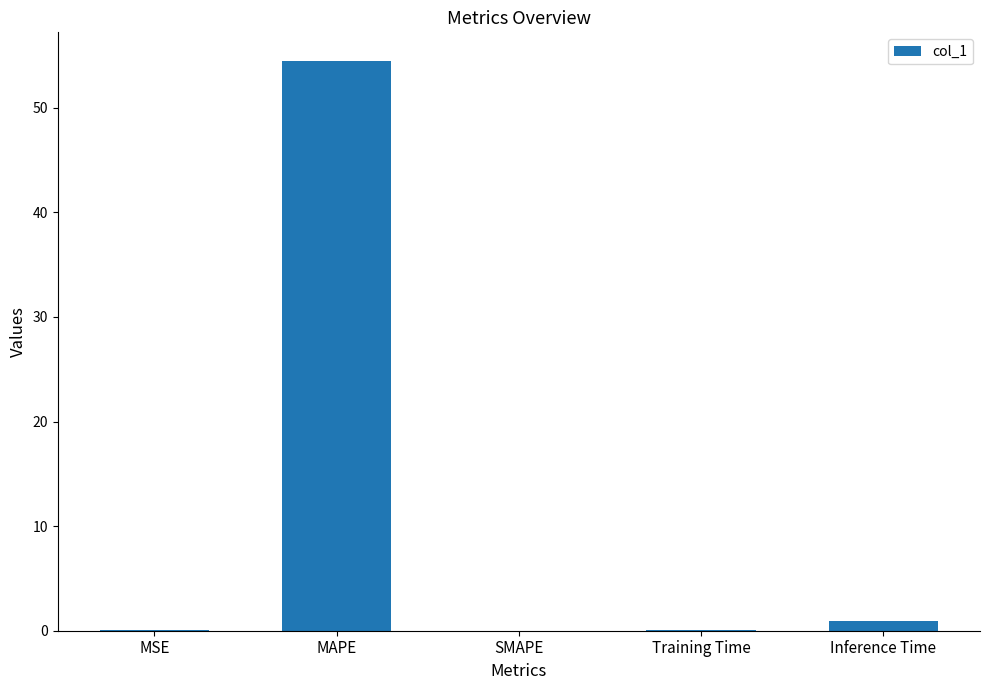

What is the greatest value displayed?

54.5